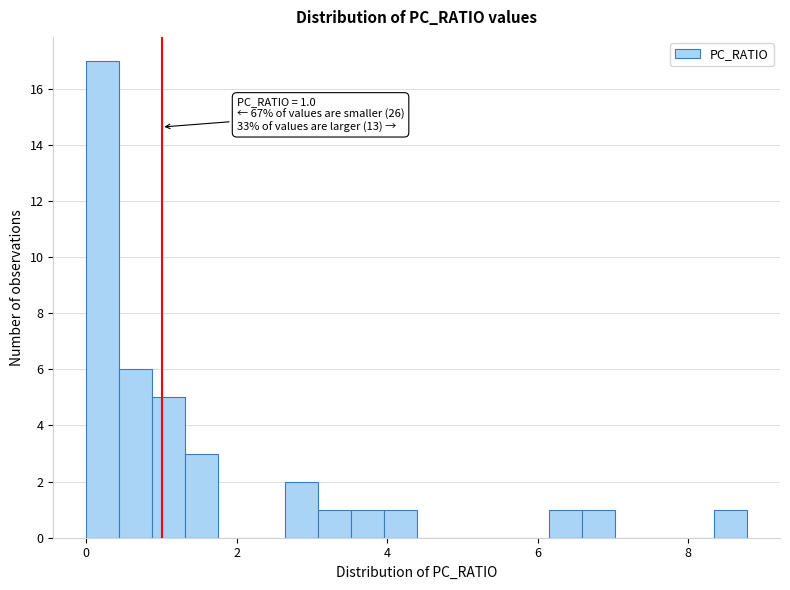

Read against the x-axis, roughly where is the centre of the tallest bar?

0.2